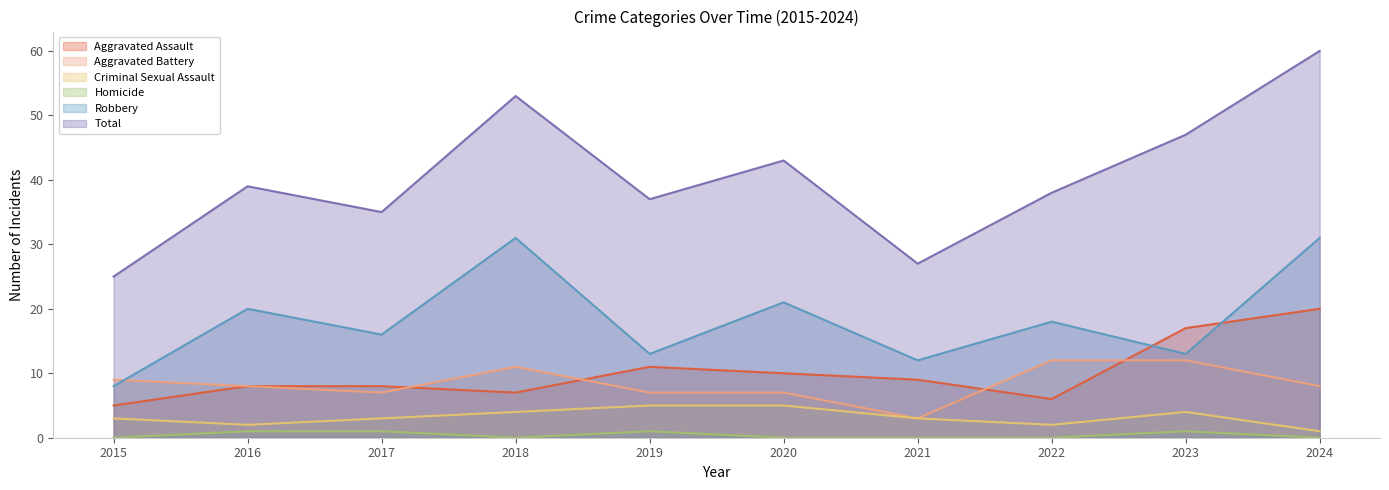

The Criminal Sexual Assault series shows 2 at 2022. True or false?

True